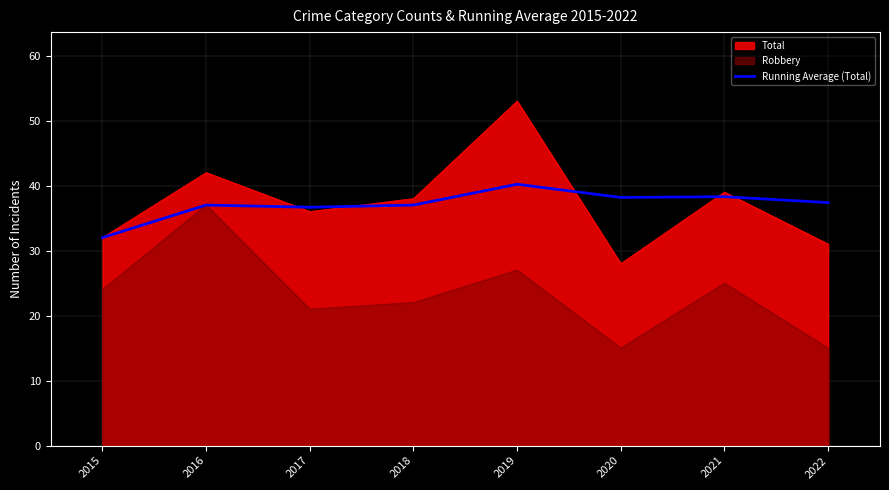

Which has a higher value, 2016 or 2015?

2016